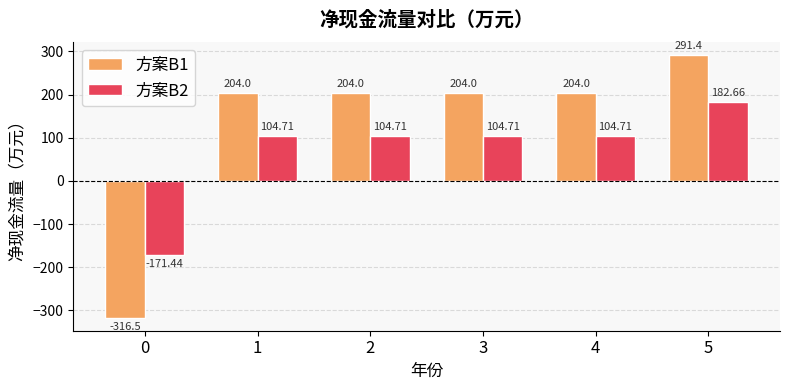

At how many categories does at least one series exceed 271?

1